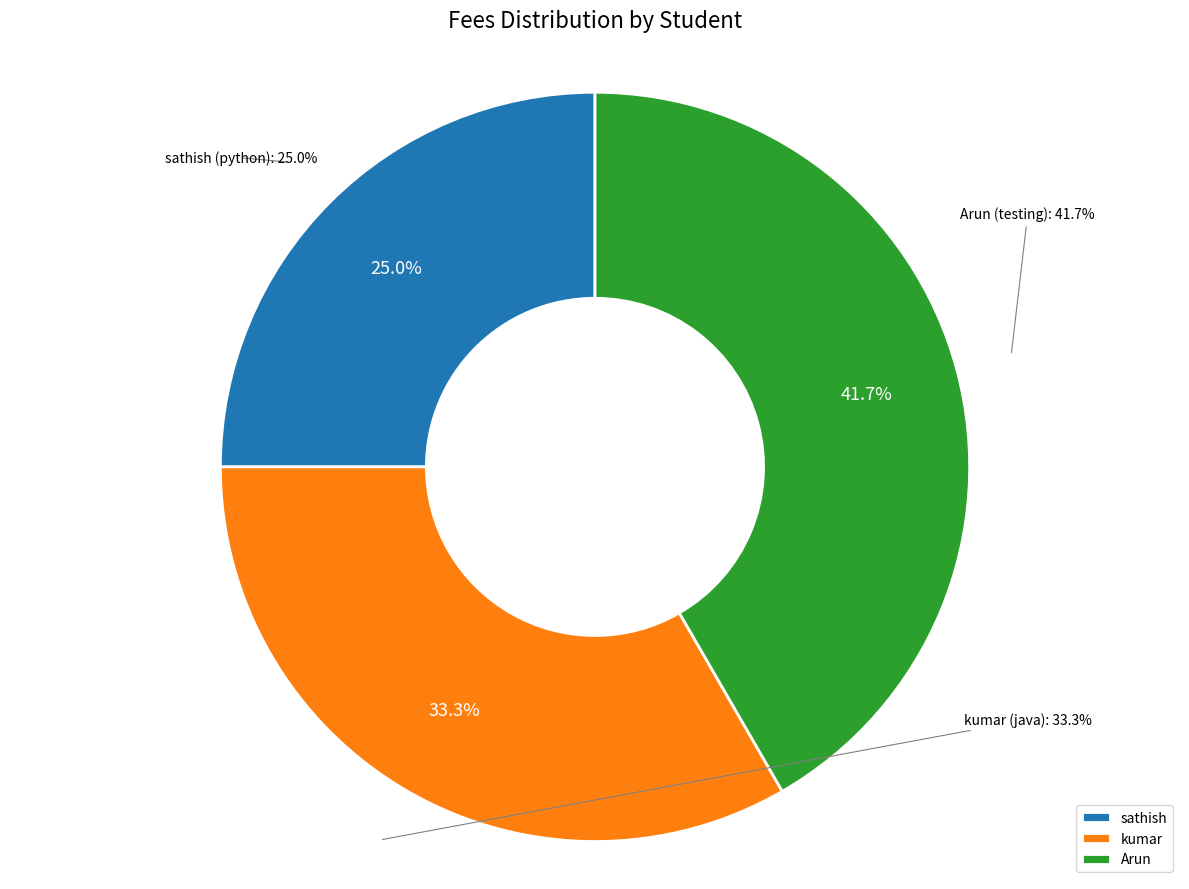

Does any single category account for the majority?

No